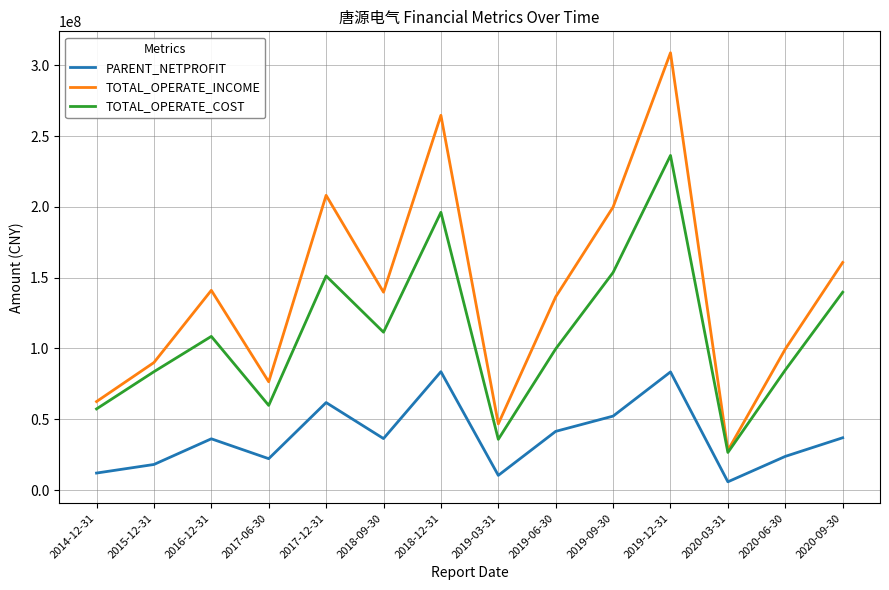

True or false: TOTAL_OPERATE_COST and PARENT_NETPROFIT intersect in this chart.

False